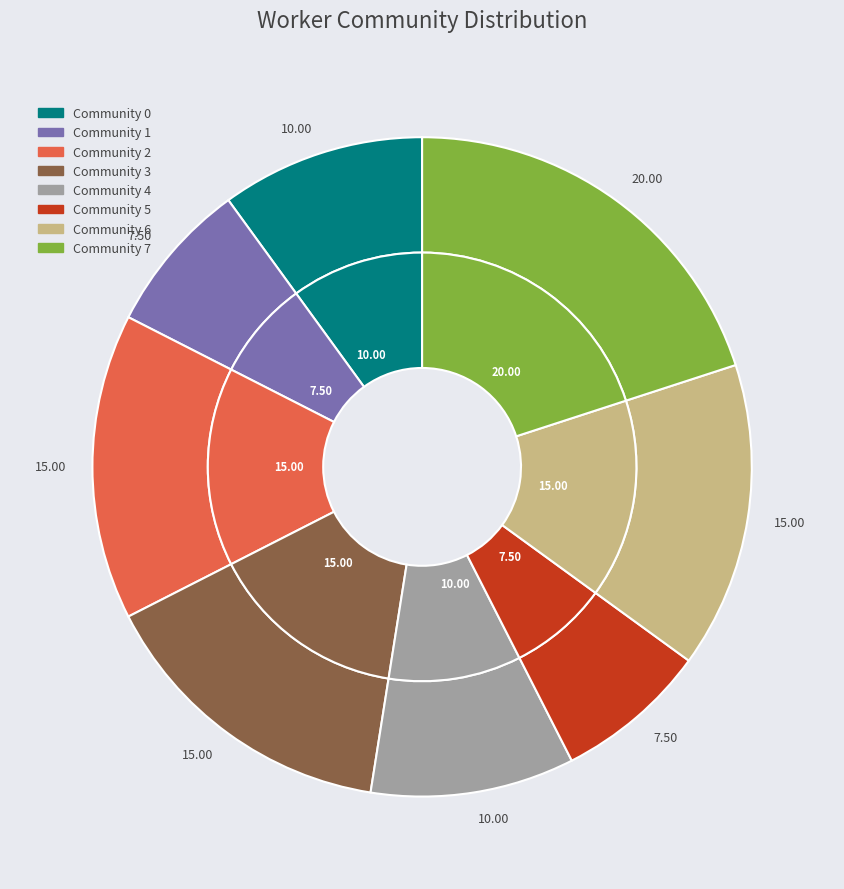

How many segments does this pie chart have?

8